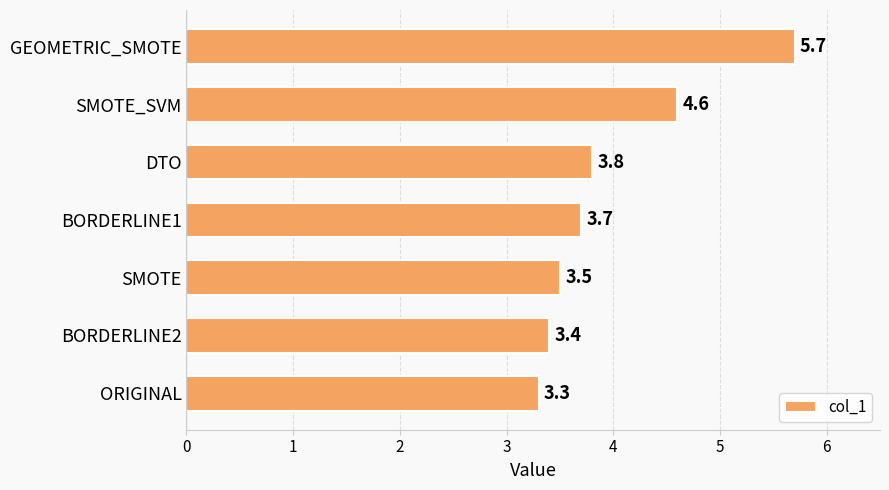

Does the chart contain stacked bars?

No